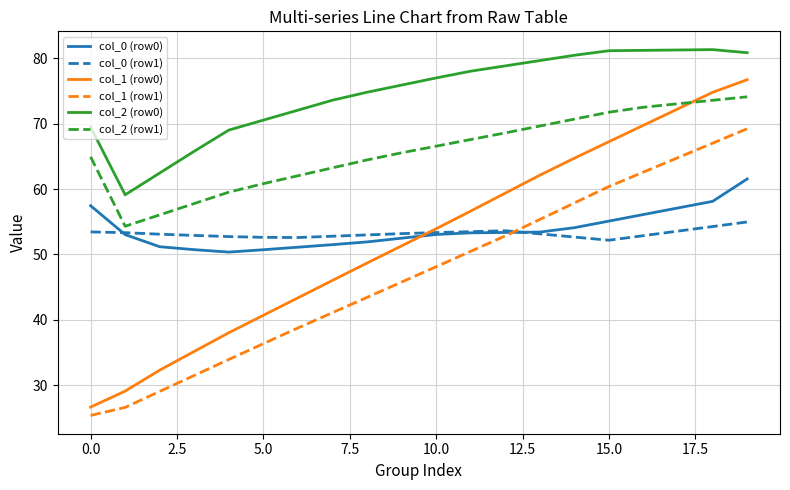

What is the maximum value shown in the chart?

81.3